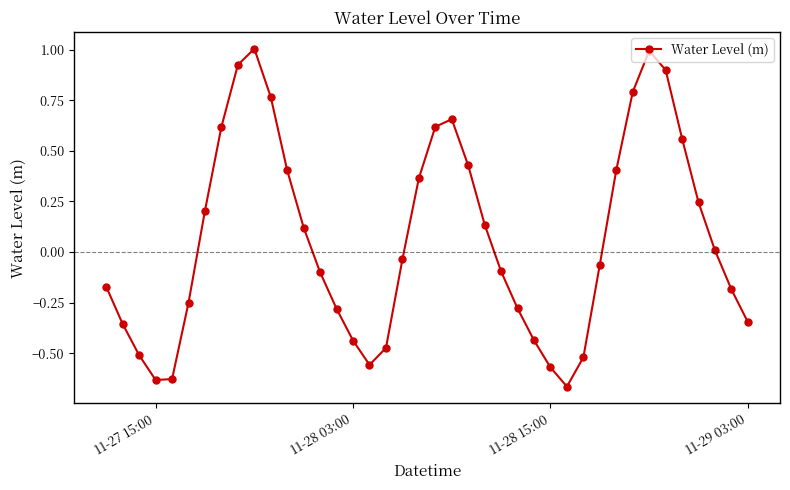

What is the difference between the second highest and minimum values?

1.7